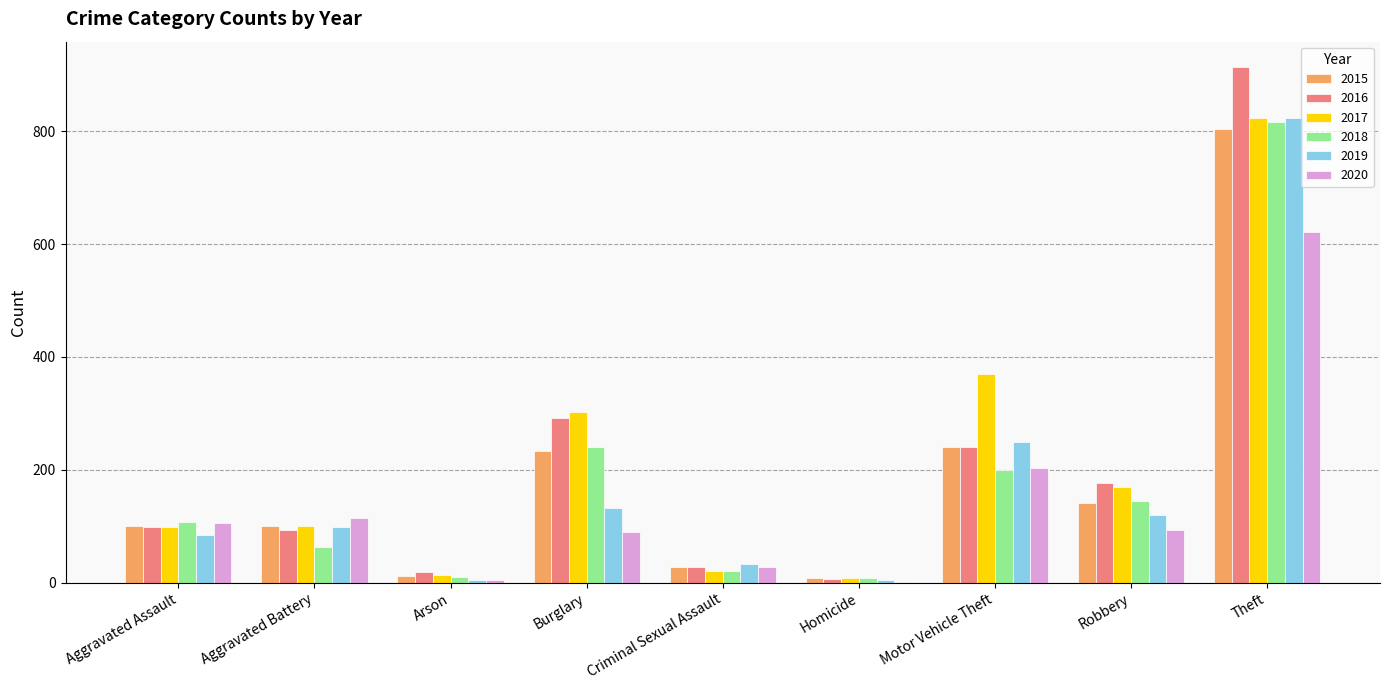

How many series are shown in this chart?

6